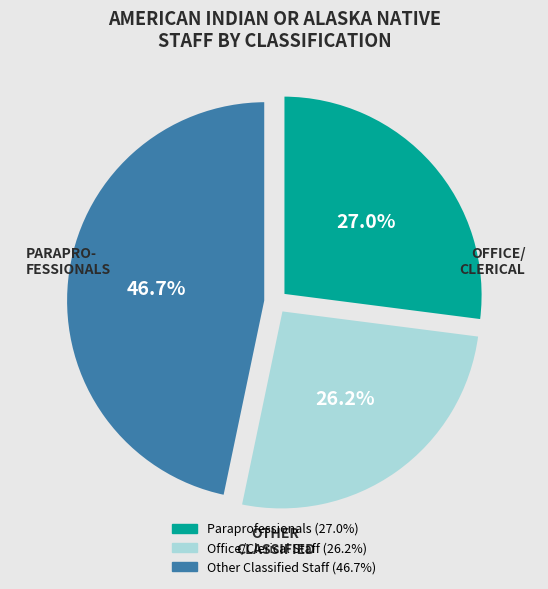

What percentage is the Office/Clerical Staff slice, to the nearest percent?

26%